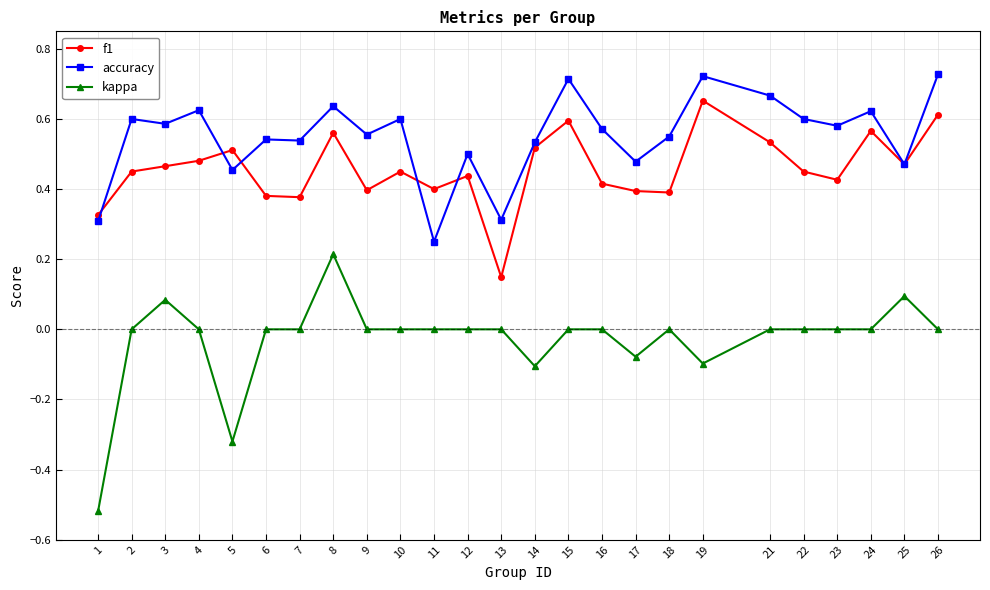

The f1 series shows 0.5 at 25. True or false?

True